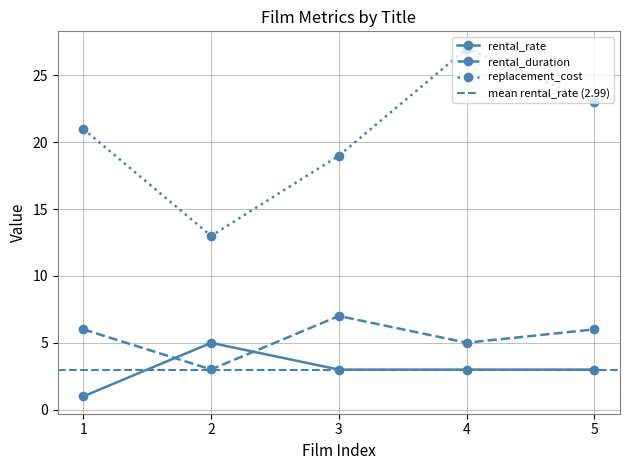

How many interior local peaks does the rental_duration series have?

1